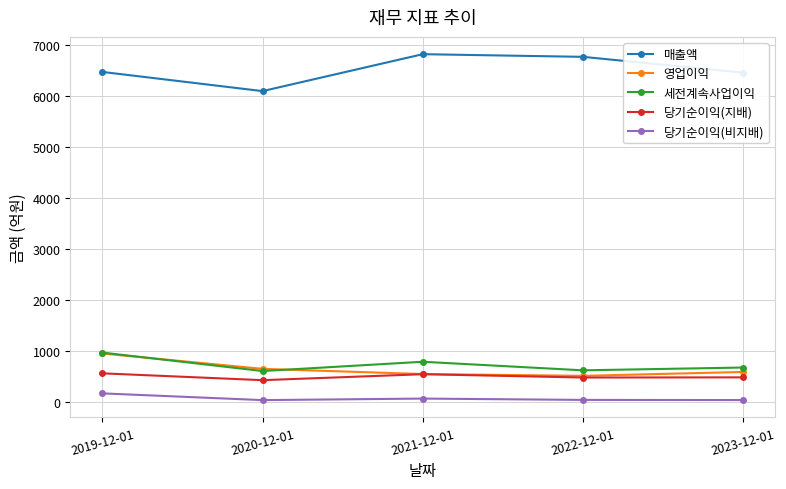

True or false: 세전계속사업이익 and 매출액 intersect in this chart.

False